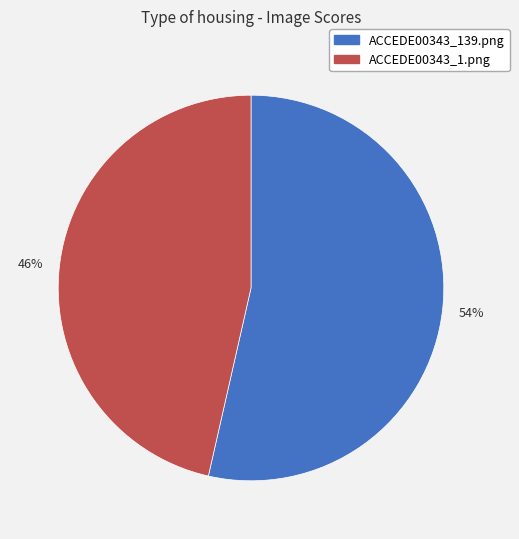

How many slices are in this pie chart?

2